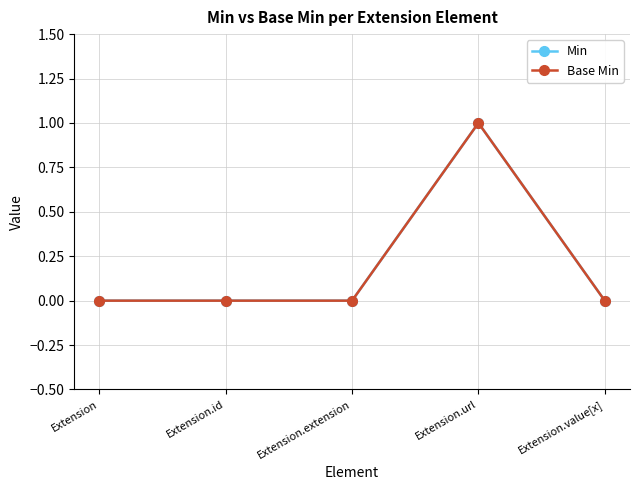

Reading left to right, list all the values displayed in this chart.

Min: 0	0	0	1	0
Base Min: 0	0	0	1	0